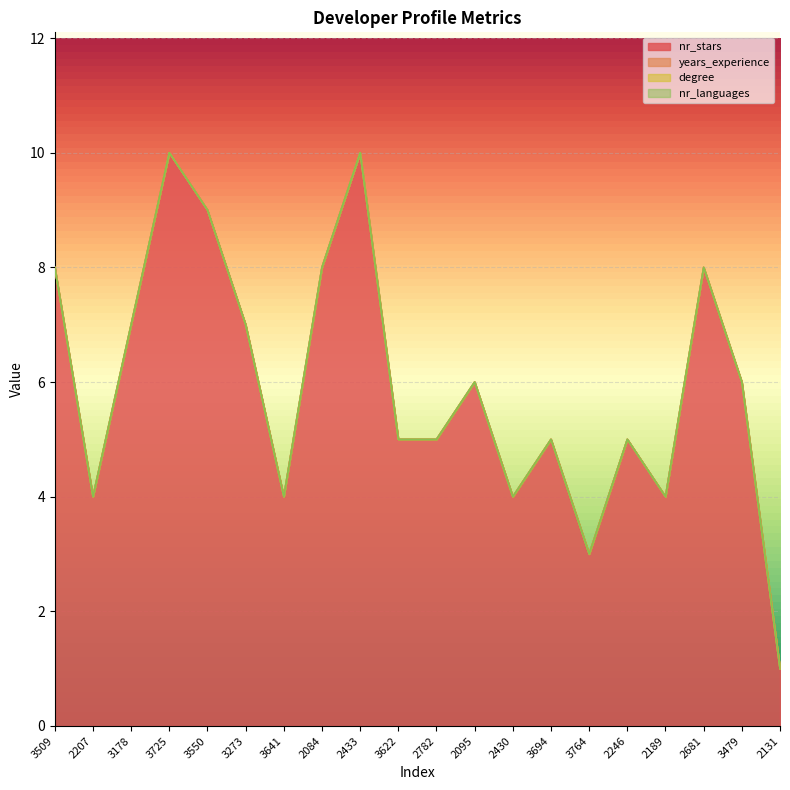

Rank the series by their maximum value, from lowest to highest.

years_experience, degree, nr_languages, nr_stars